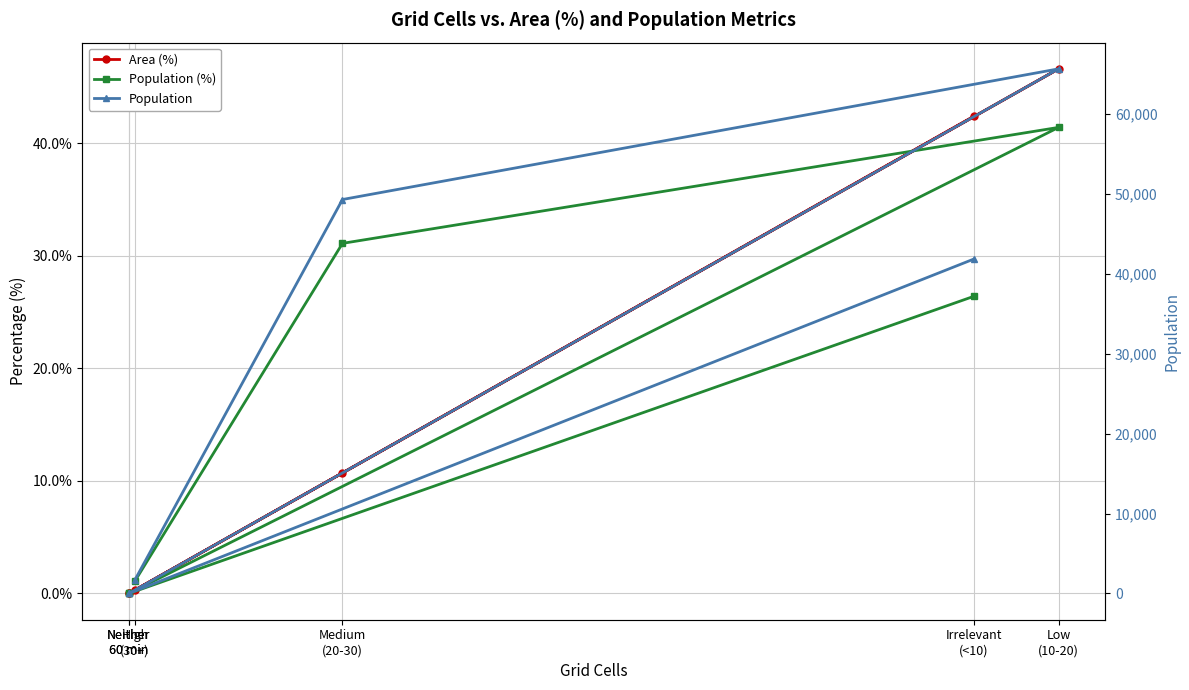

What is the sum of the Population values at Medium
(20-30) and Neither
60 min?

49291.0